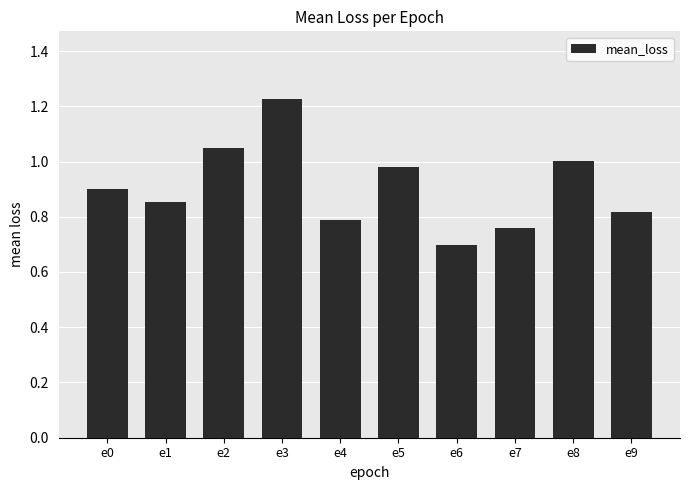

Rank the categories by value from lowest to highest.

e6, e7, e4, e9, e1, e0, e5, e8, e2, e3